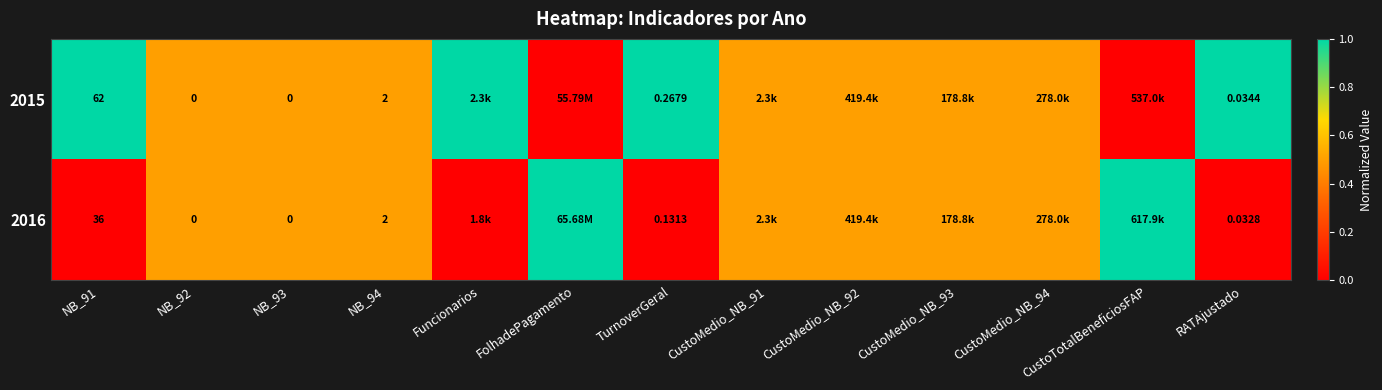

What is the greatest value displayed?

1.0